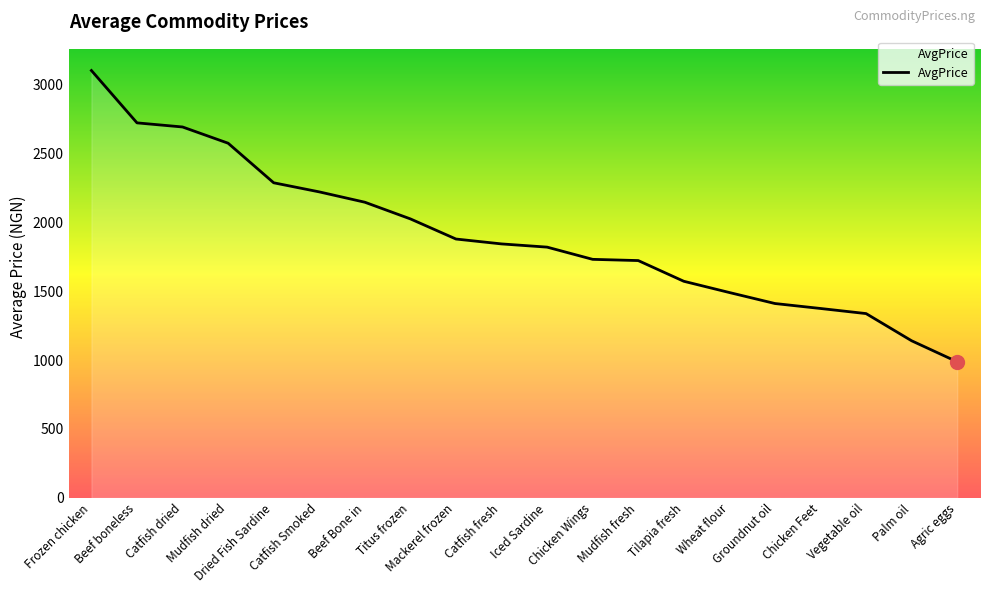

What is the difference between the maximum and minimum values?

2115.4